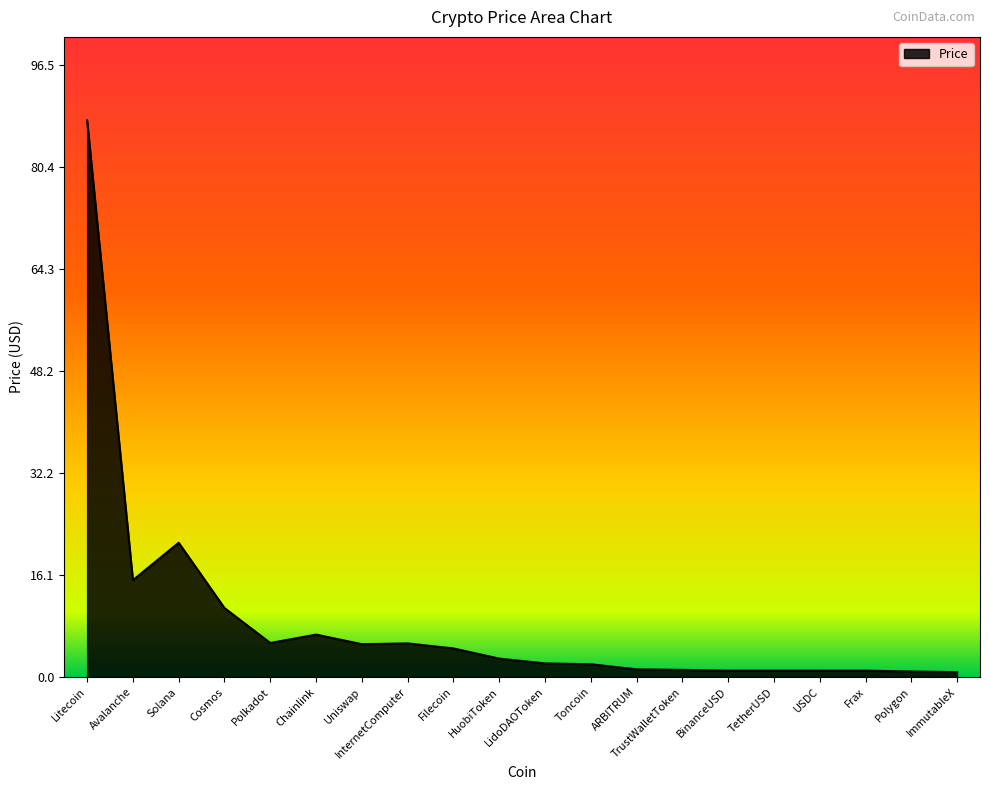

The chart shows a value of 6.7 at Chainlink. True or false?

True